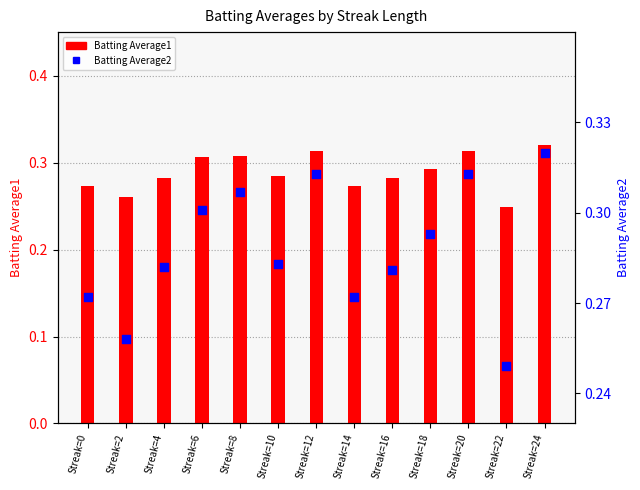

At which category is the sum across all series the highest?

Streak=24